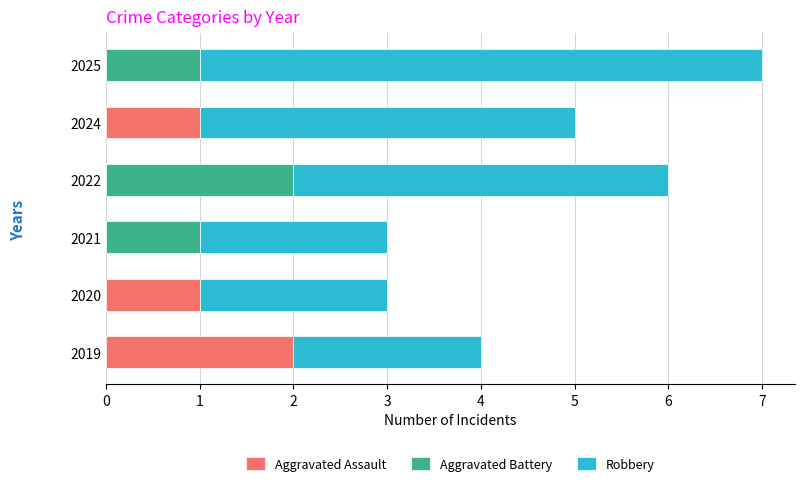

Is it true that Aggravated Assault equals 0 at 2022?

True